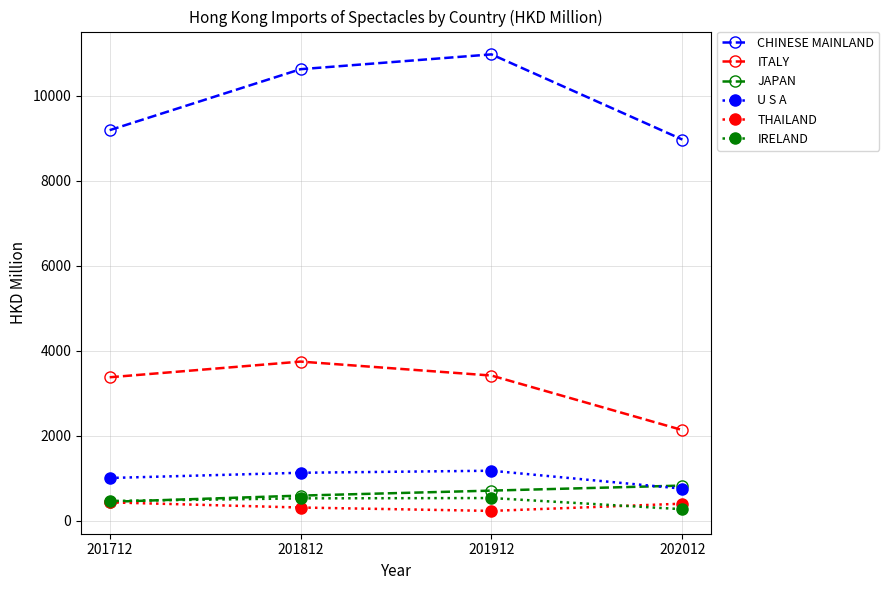

Which series has the largest range (max minus min)?

CHINESE MAINLAND